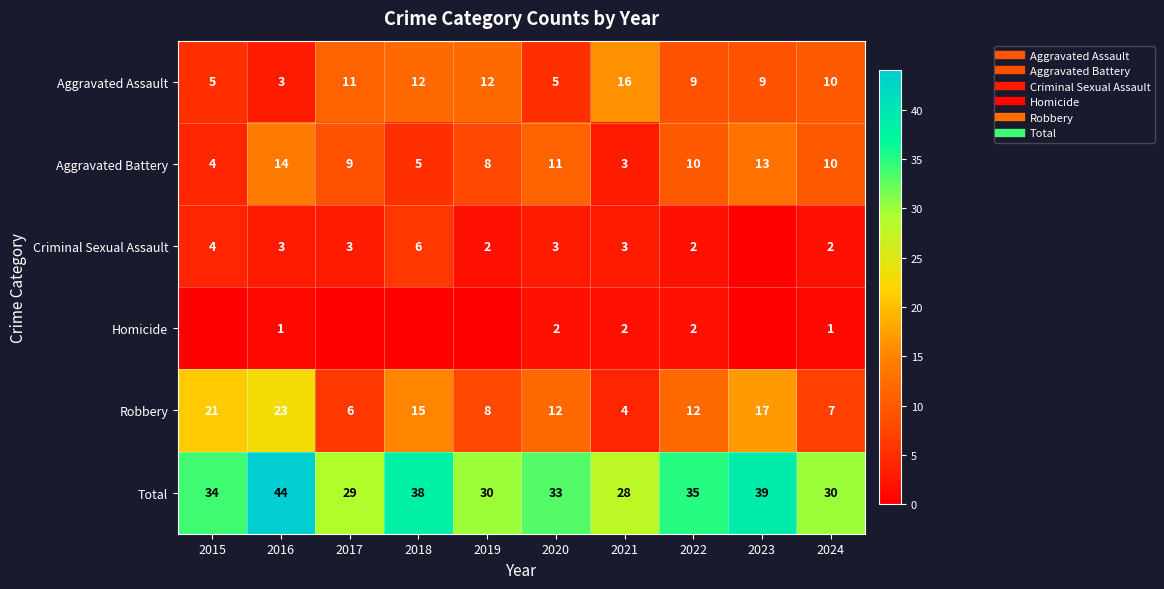

How many series are shown in this chart?

6